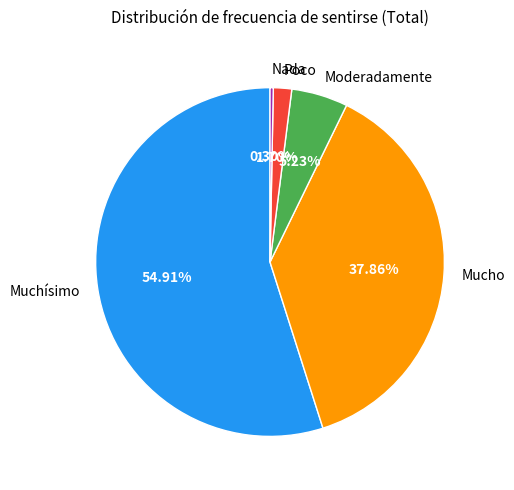

To the nearest percent, what percentage of the pie is Poco?

2%